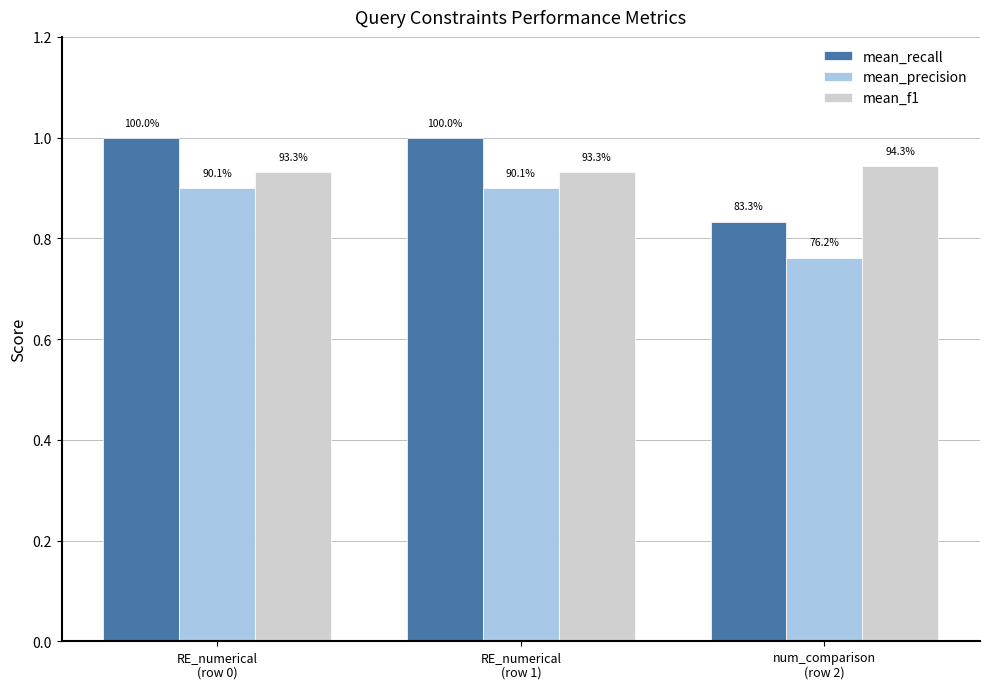

What are all the series names shown in the legend?

mean_recall, mean_precision, mean_f1